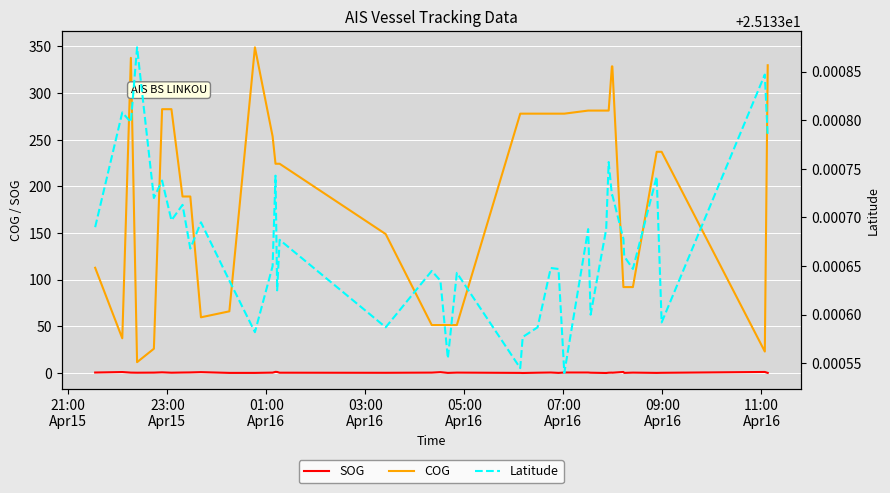

What is the highest value of the COG series?

349.1